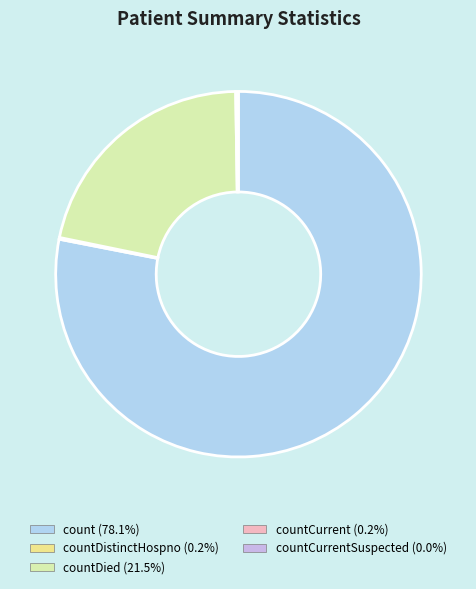

Is there a majority slice in this chart?

Yes